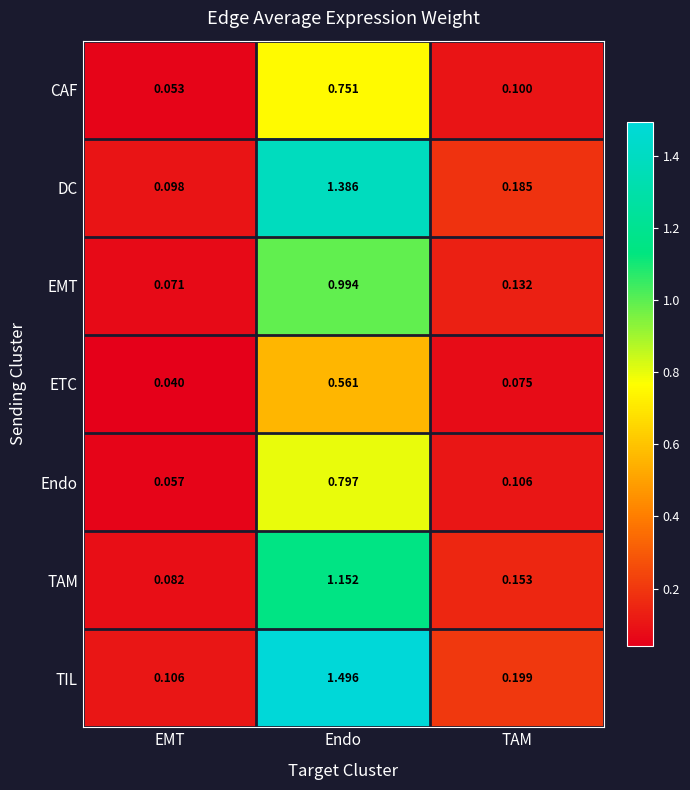

What is the total value across all series at Endo?

7.1